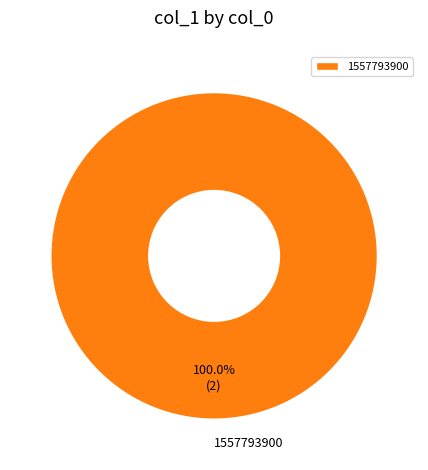

Which slice represents more than half of the pie?

1557793900